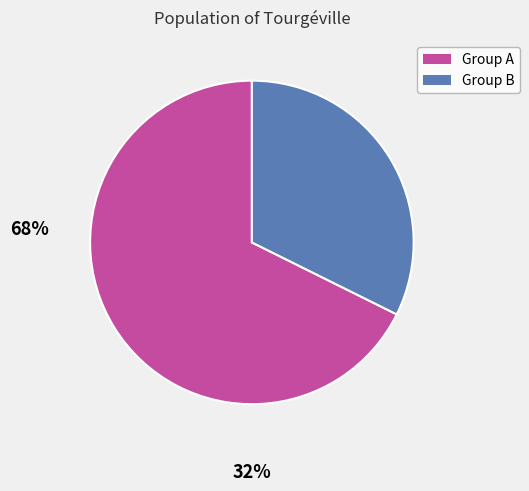

Is there any slice that represents more than half of the pie?

Yes